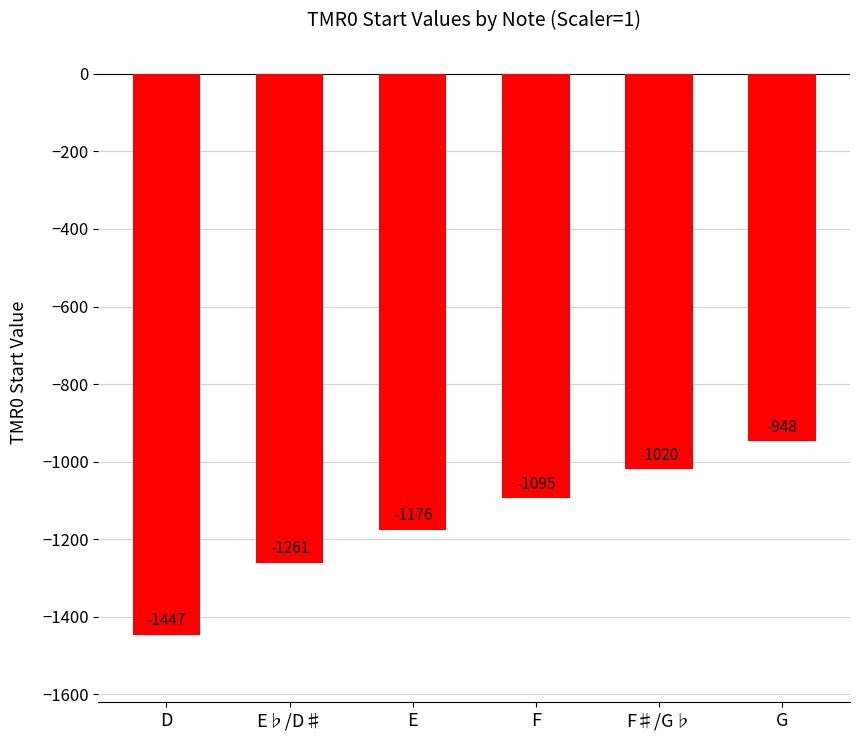

The value at D is -1447. True or false?

True